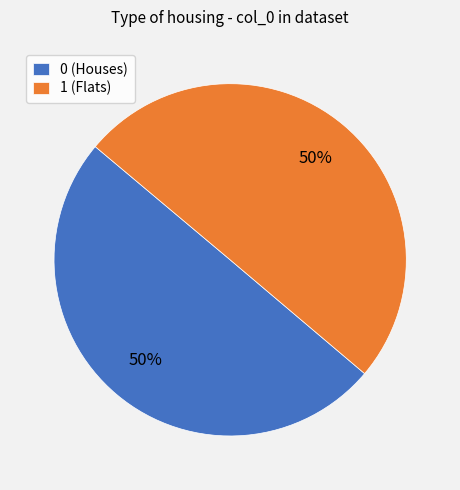

Do 1 (Flats) and 0 (Houses) together represent more than half of the pie?

Yes